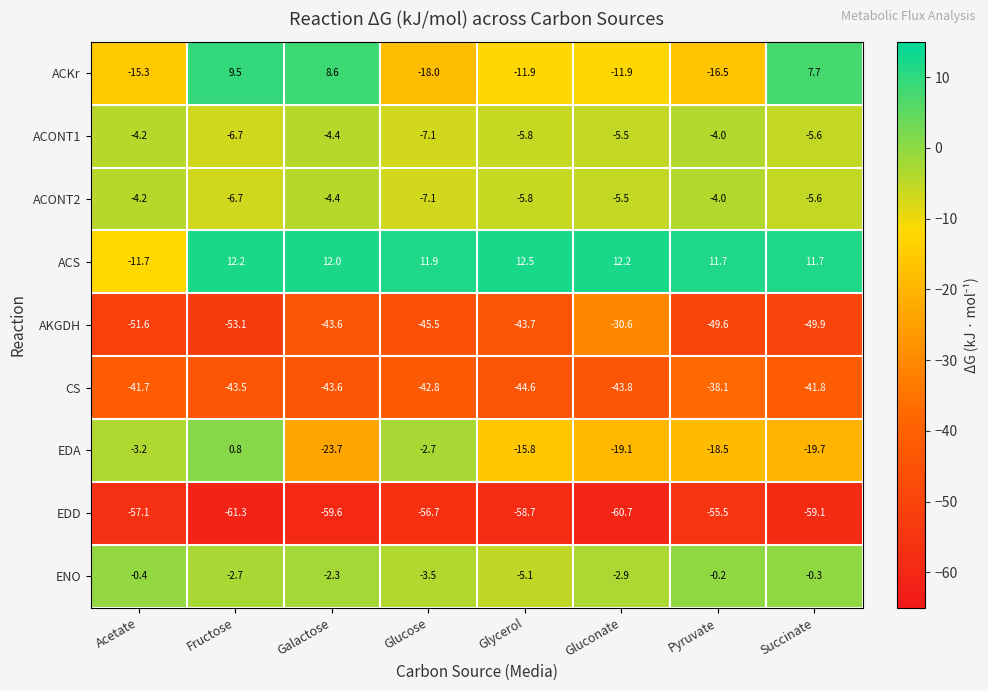

Rank the categories by CS value from lowest to highest.

Glycerol, Gluconate, Galactose, Fructose, Glucose, Succinate, Acetate, Pyruvate